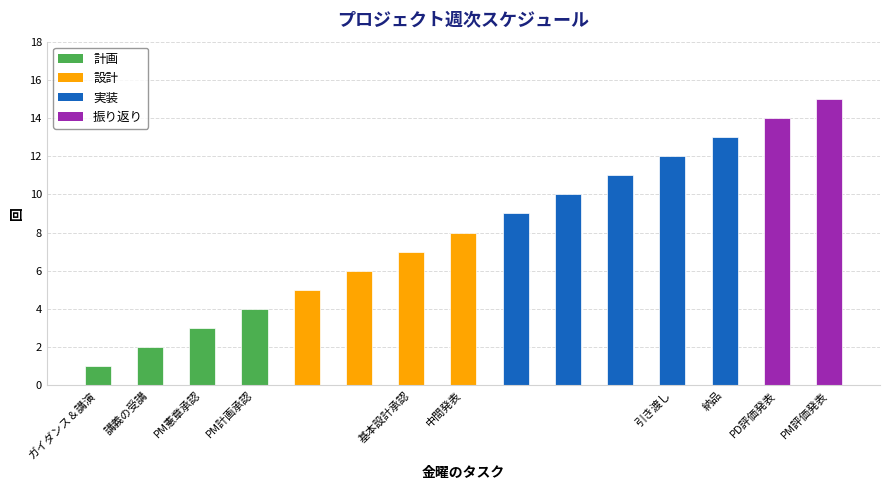

What is the maximum value shown in the chart?

15